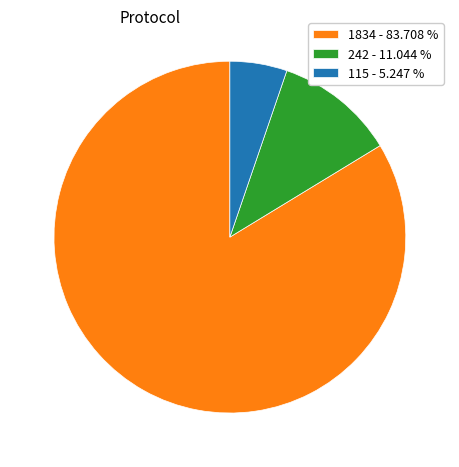

How many segments does this pie chart have?

3